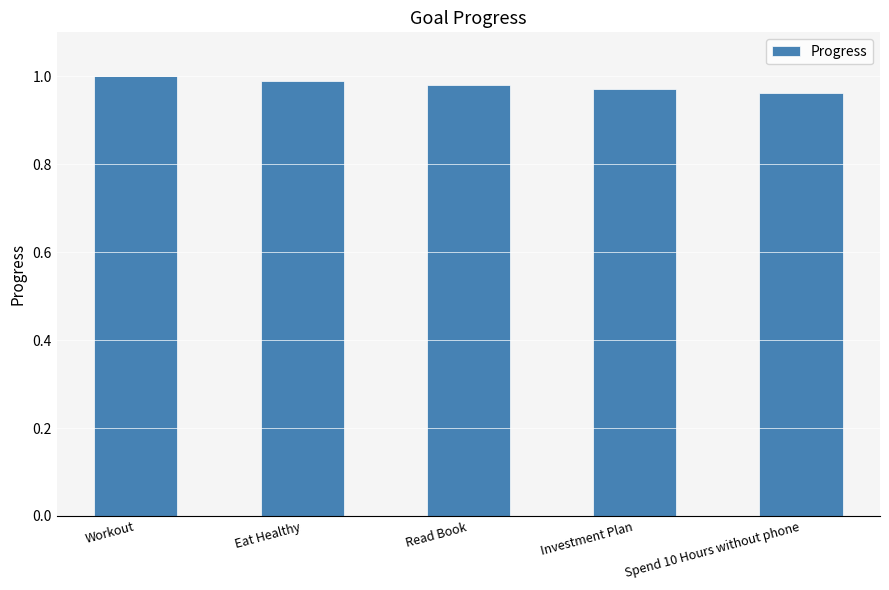

What position from the right is Workout?

5